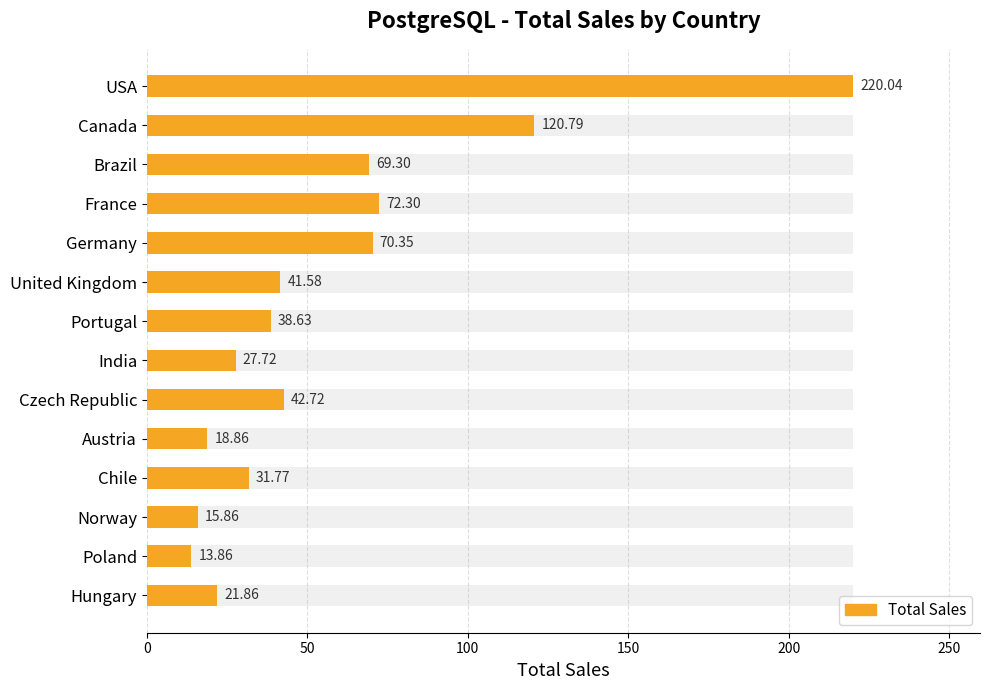

Is it true that the value at Hungary is 21.9?

True